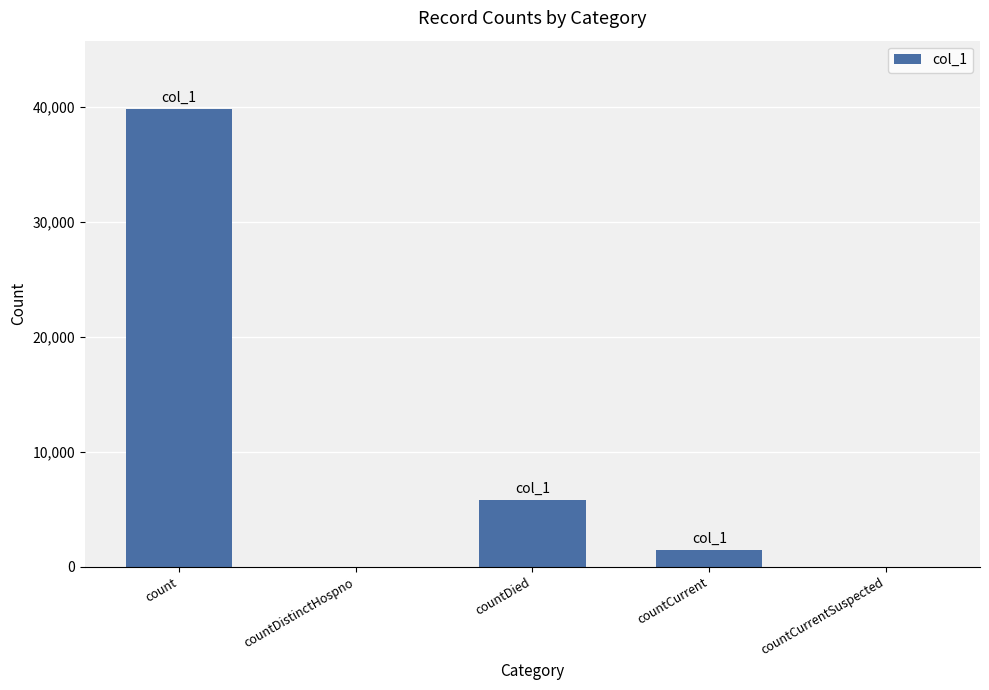

What is the sum of the values at countDied and countCurrentSuspected?

5794